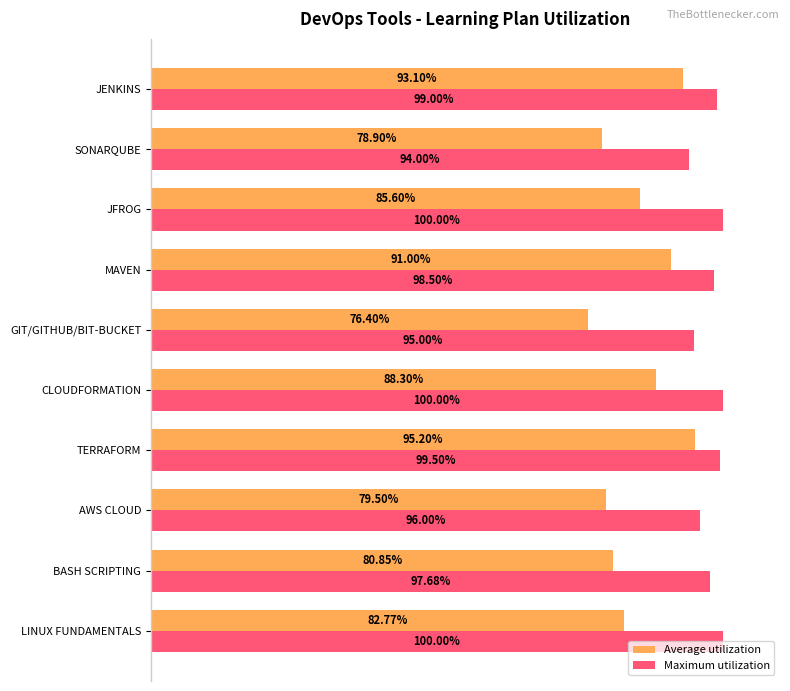

Which series has the widest spread of values?

Average utilization